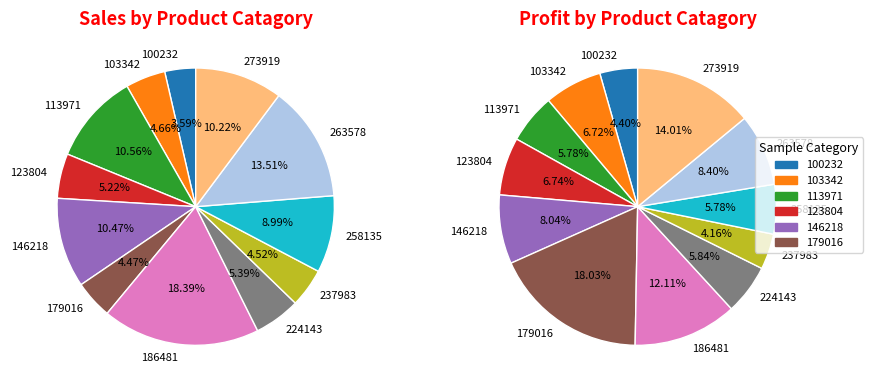

What percentage is the 179016 slice, to the nearest percent?

4%